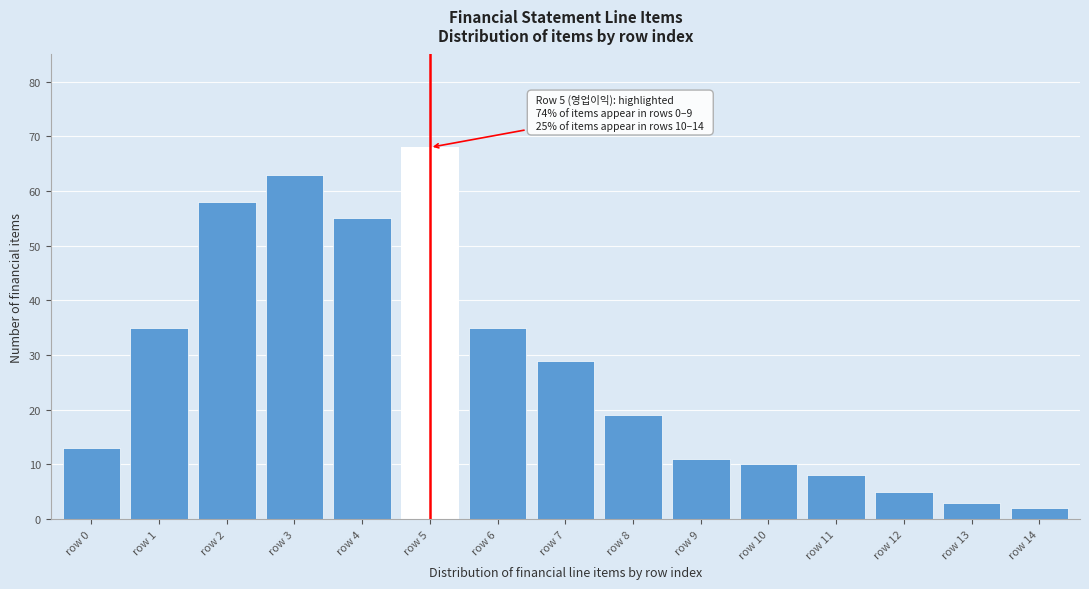

Reading left to right, transcribe all the data shown in this chart.

13	35	58	63	55	68	35	29	19	11	10	8	5	3	2